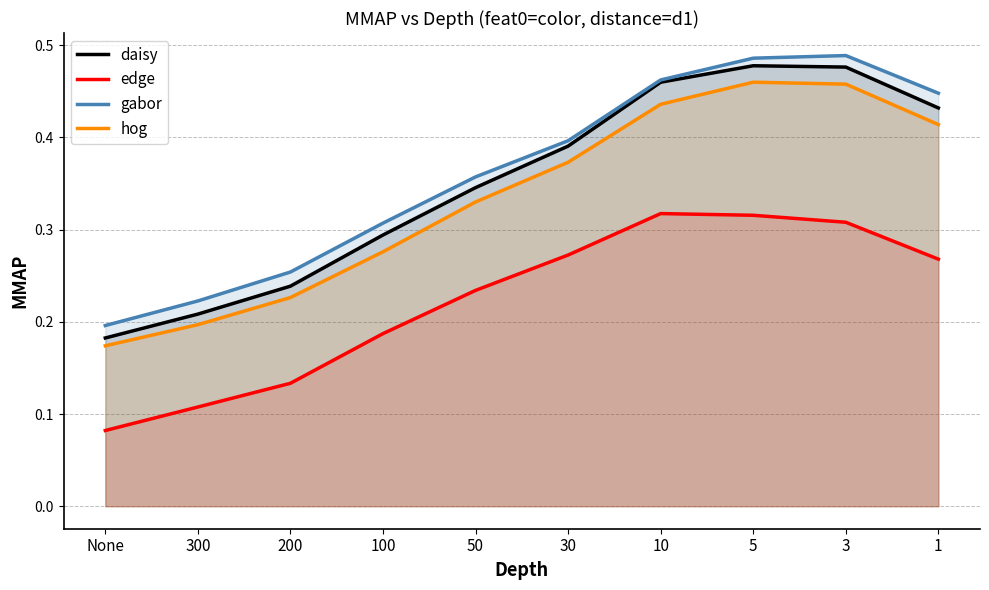

How many distinct data groups are displayed?

4